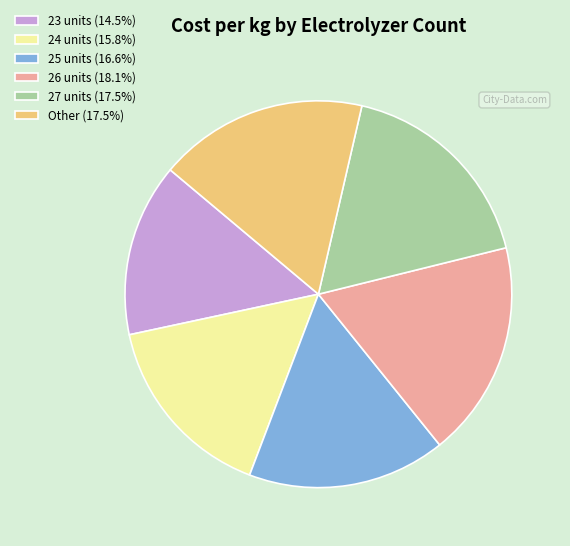

Is there any slice that represents more than half of the pie?

No